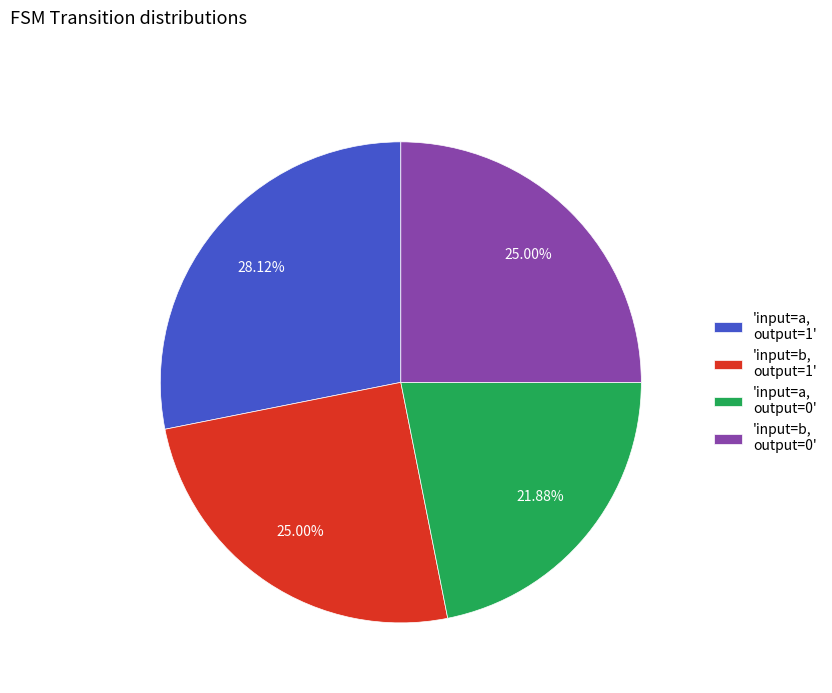

Between 'input=a, output=0' and 'input=b, output=0', which is larger?

'input=b, output=0'